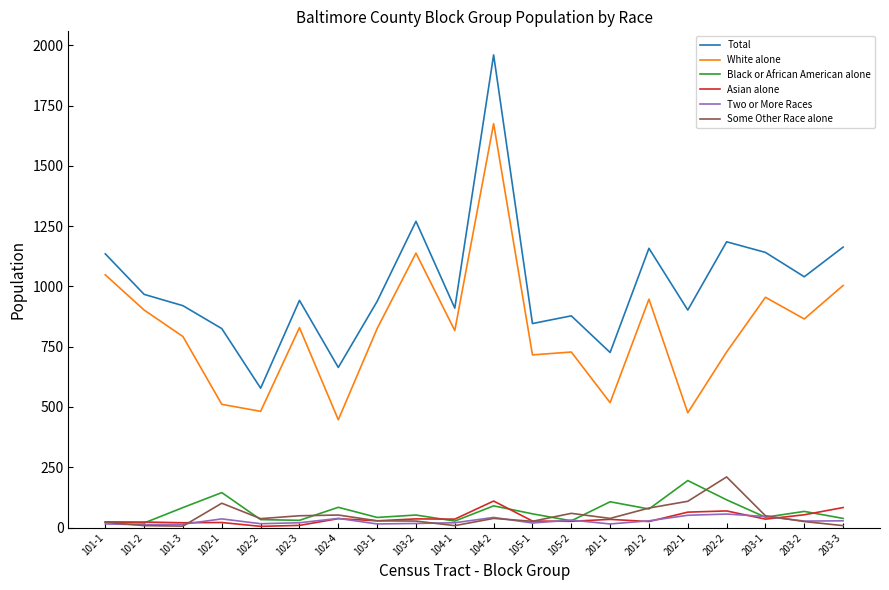

Does the chart have visible grid lines?

No